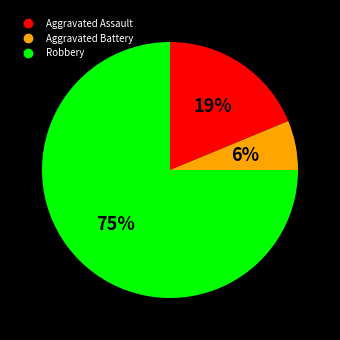

How many slices are in this pie chart?

3